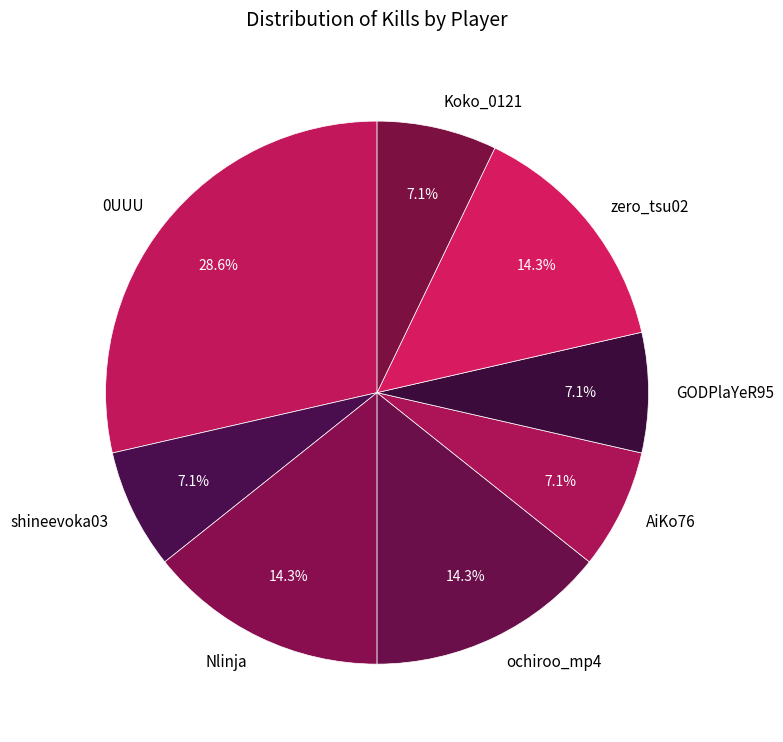

Which slice is the largest?

0UUU